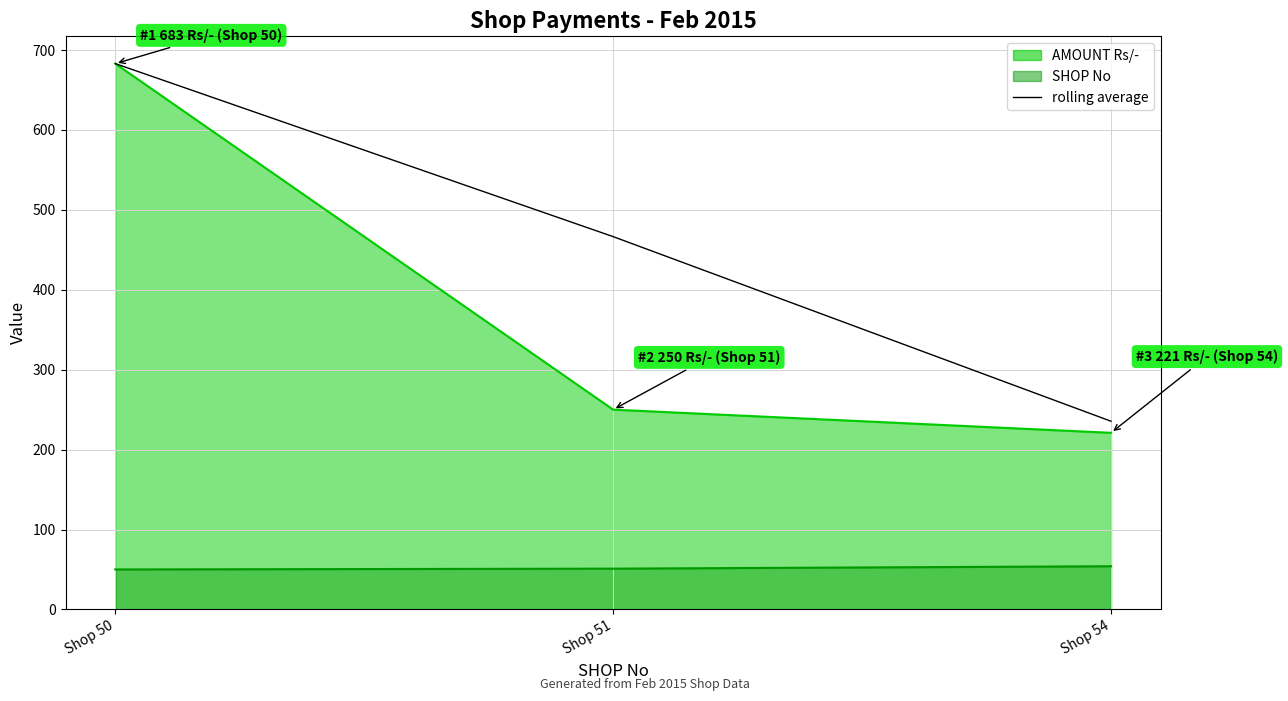

Rank the categories by value from highest to lowest.

Shop 50, Shop 51, Shop 54